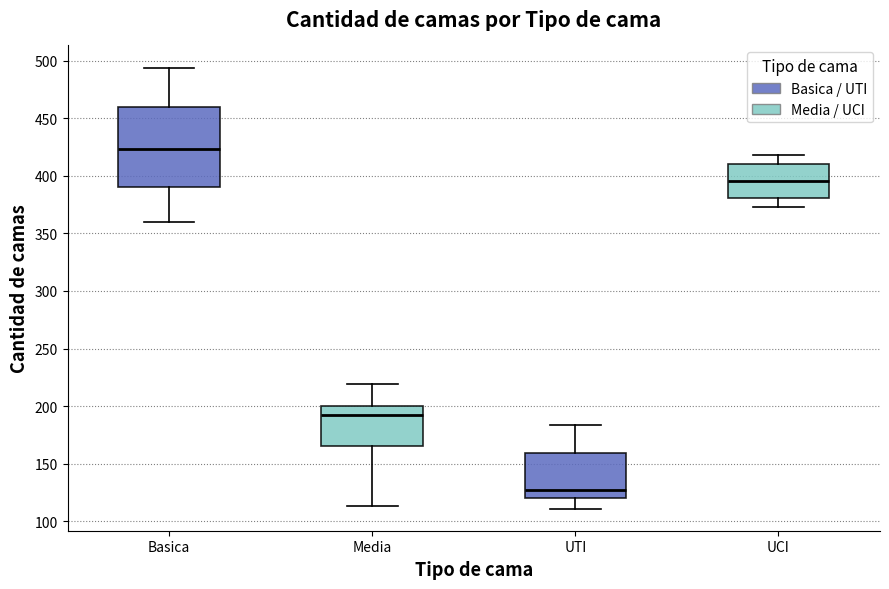

Which box's median line is the lowest?

UTI